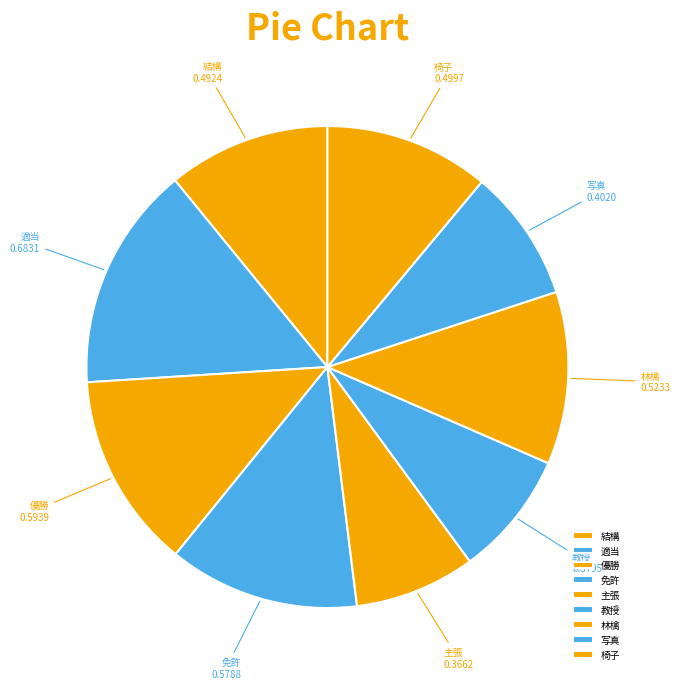

Between 優勝 and 結構, which is larger?

優勝